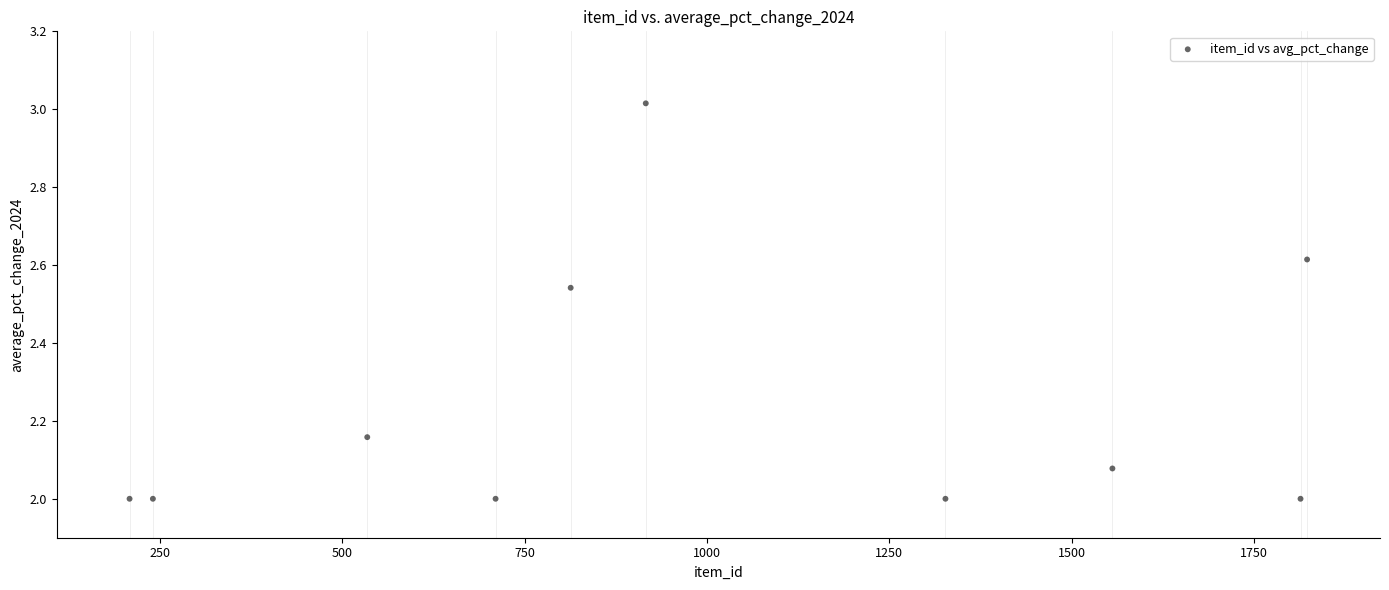

What is the range of X values (max minus min)?

1615.0